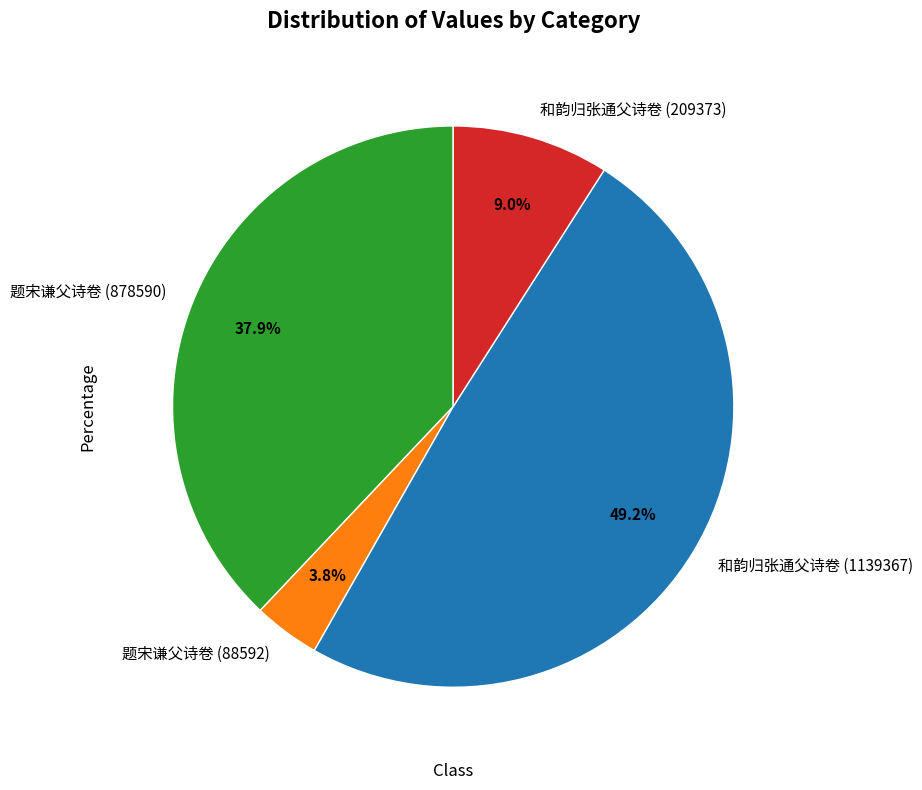

Is there a majority slice in this chart?

No